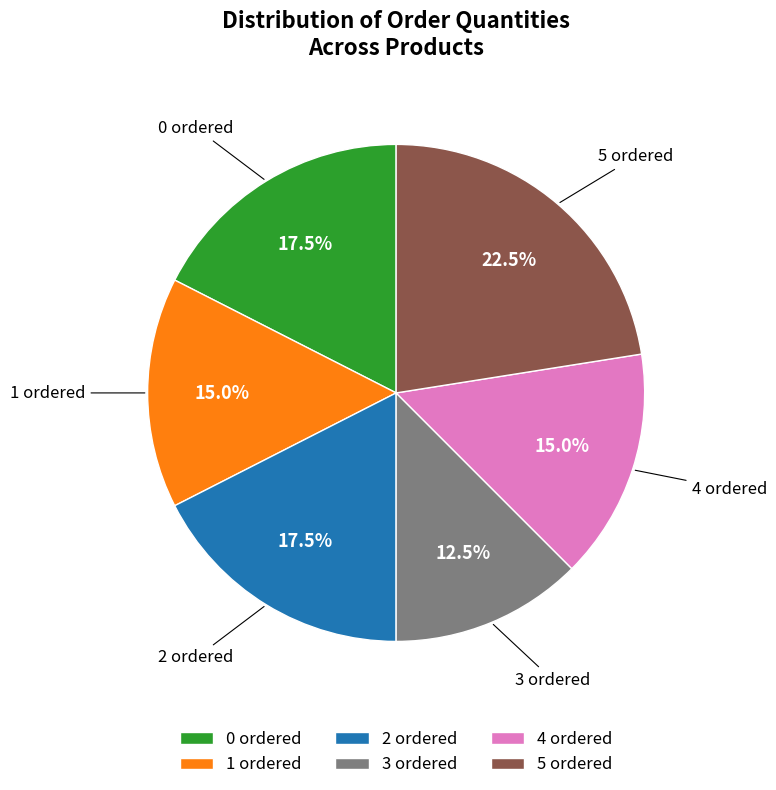

What portion of the pie excludes 1 ordered?

85.0%